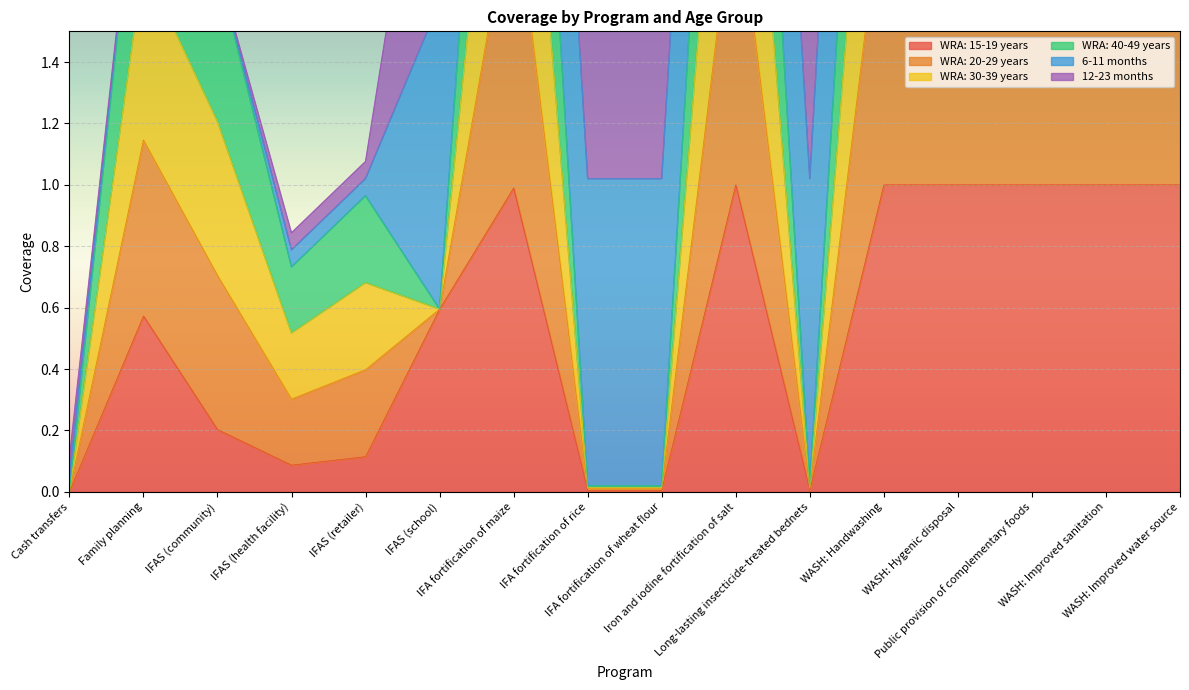

What is the value of the WRA: 15-19 years point at the 4th from the left?

0.1